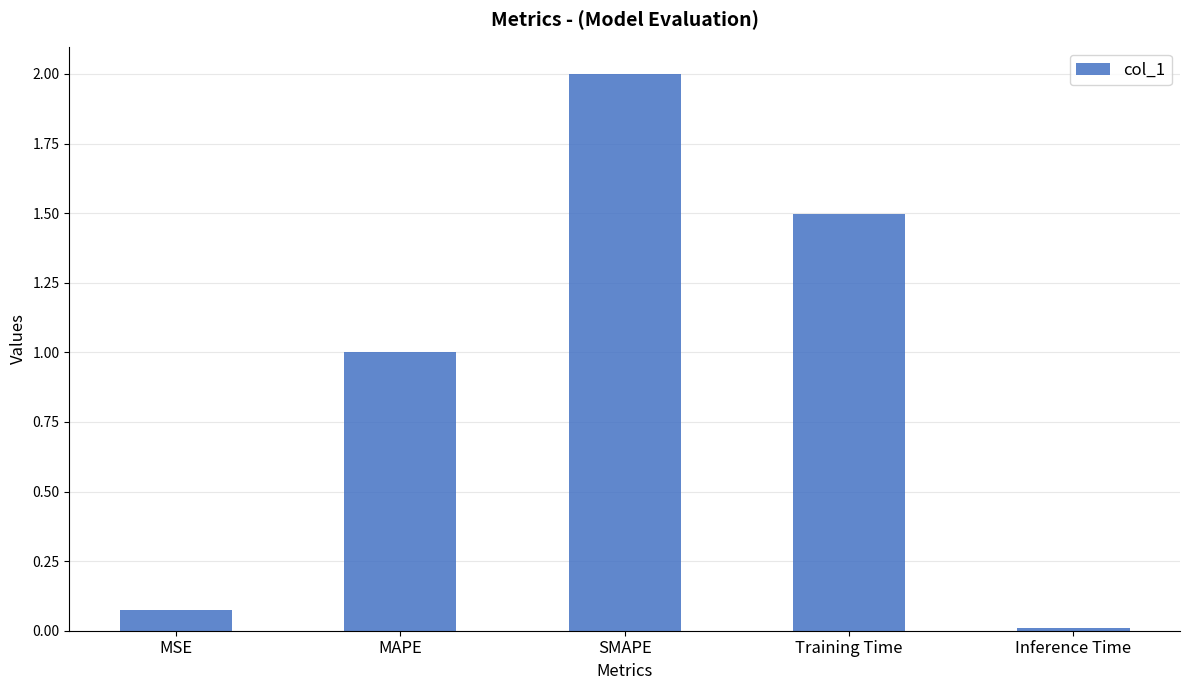

What is the label of the 4th bar from the left?

Training Time